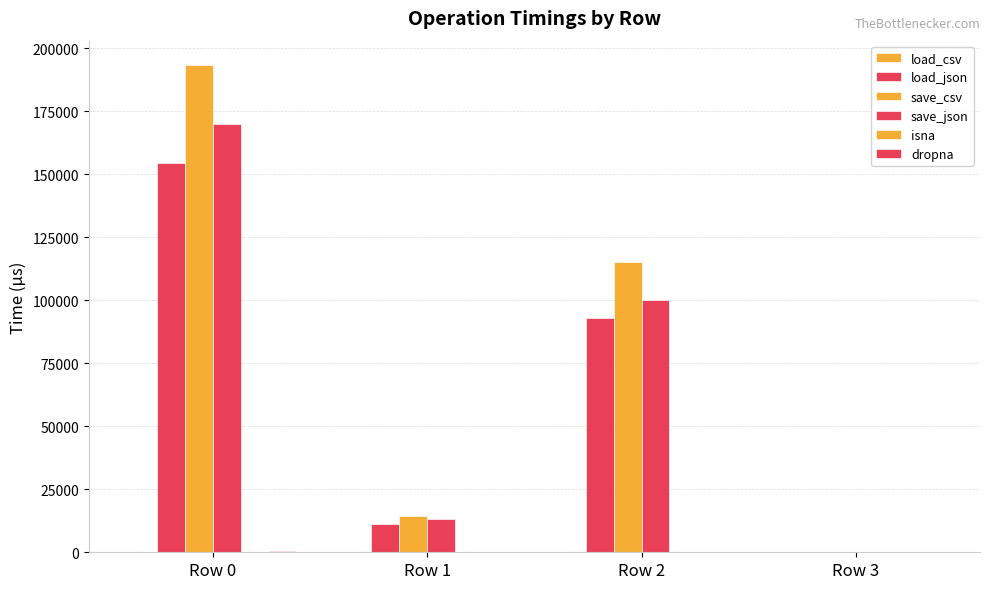

Count the number of data series in this chart.

6